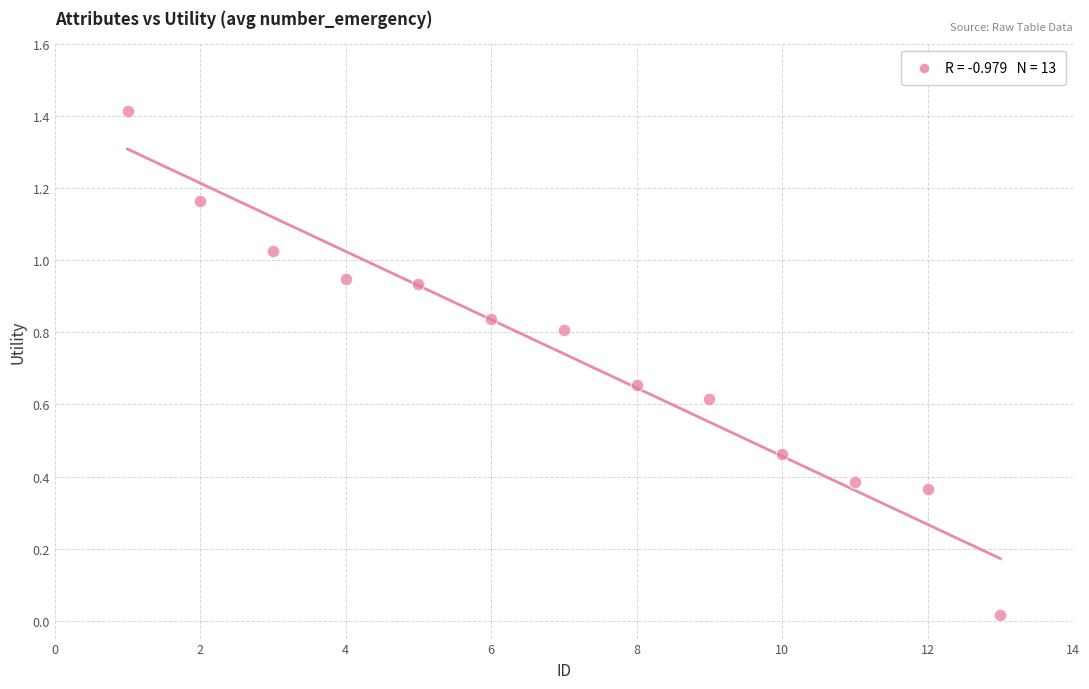

What is the range of Y values (max minus min)?

1.4